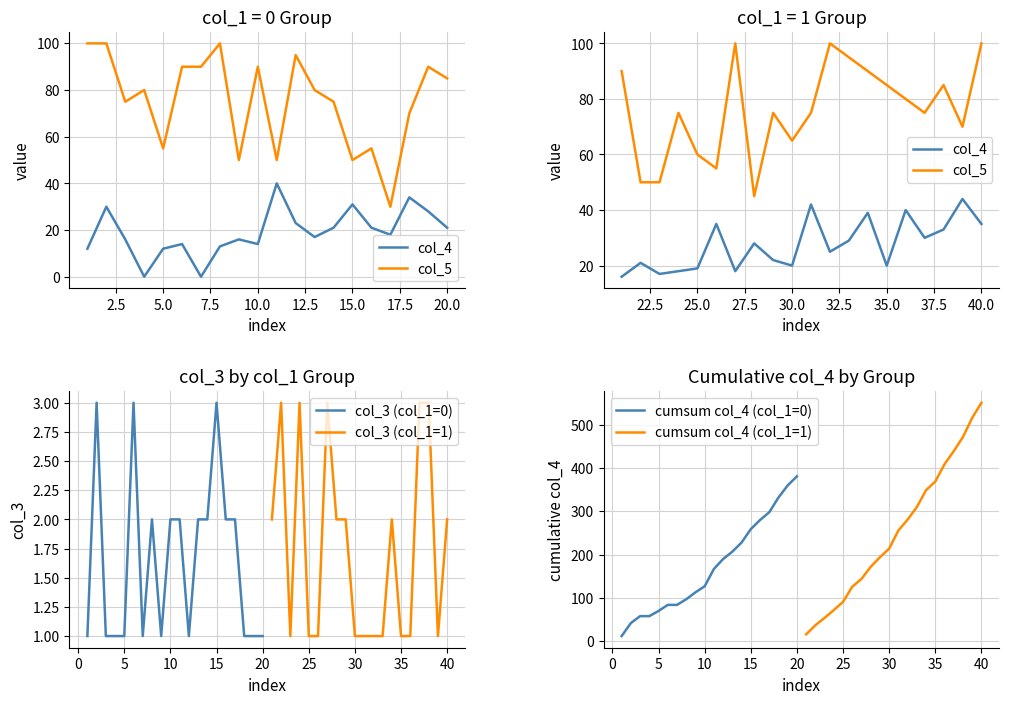

True or false: col_5 and col_3 (col_1=1) intersect in this chart.

False